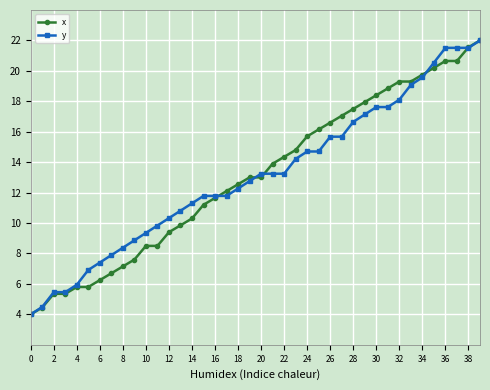

What is the value of the y point at the 26th from the left?

14.7